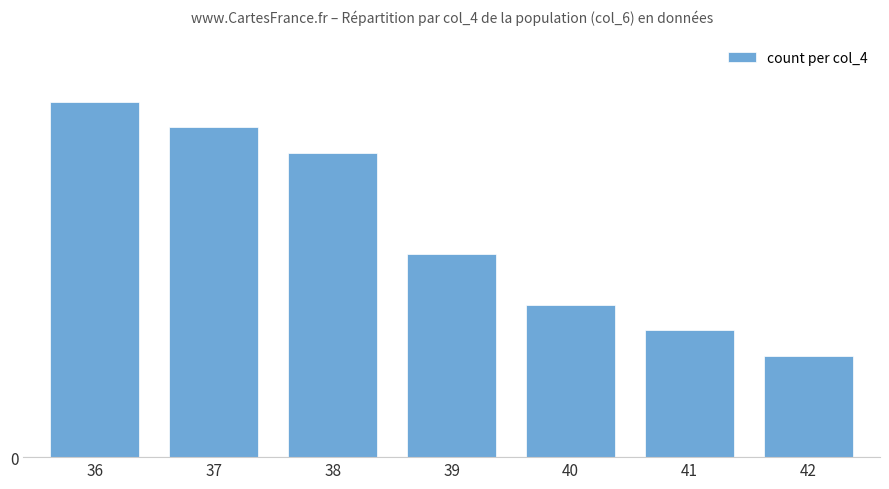

What is the value of the 5th bar from the left?

6